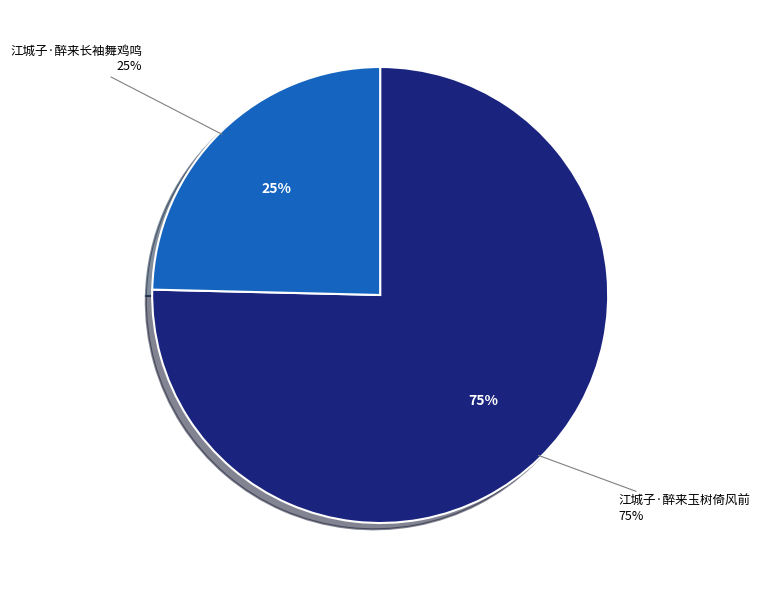

True or false: 江城子·醉来长袖舞鸡鸣 accounts for 25% of the total.

True